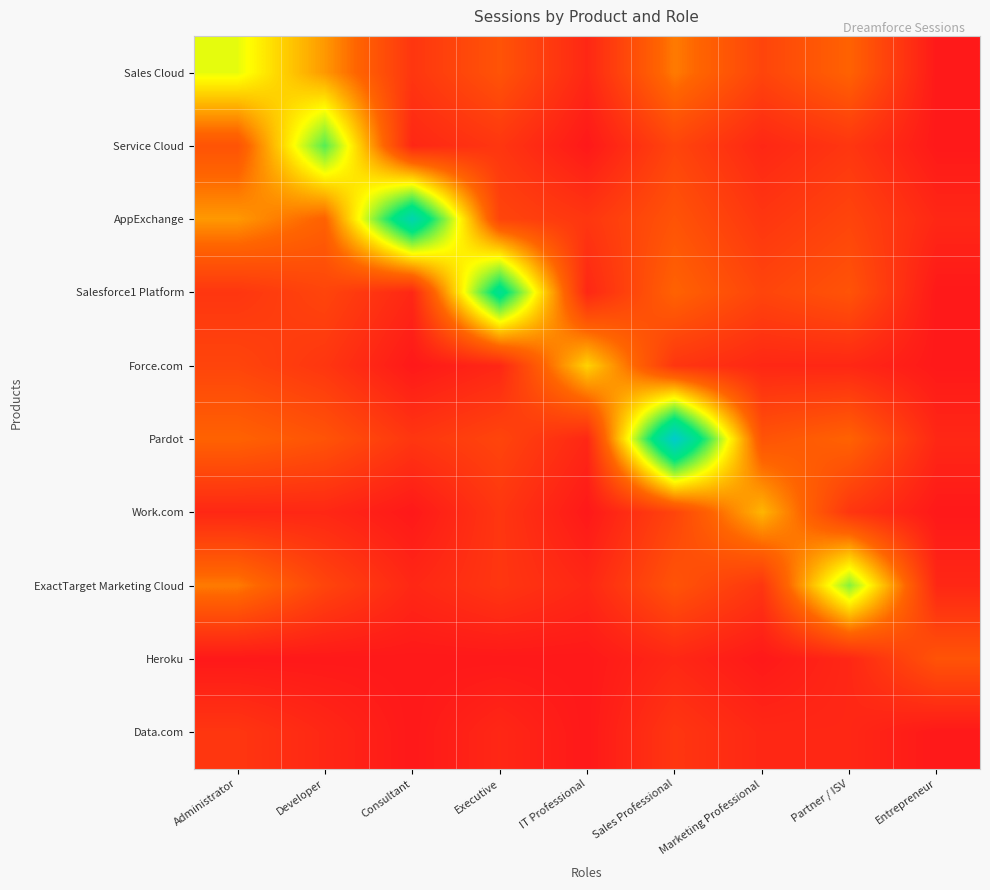

Reading left to right, extract all data points from this chart.

Sales Cloud: Administrator=12	Developer=8	Consultant=3	Executive=5	IT Professional=2	Sales Professional=7	Marketing Professional=4	Partner / ISV=6	Entrepreneur=1
Service Cloud: Administrator=5	Developer=15	Consultant=2	Executive=3	IT Professional=1	Sales Professional=4	Marketing Professional=2	Partner / ISV=3	Entrepreneur=1
AppExchange: Administrator=8	Developer=6	Consultant=20	Executive=4	IT Professional=3	Sales Professional=5	Marketing Professional=3	Partner / ISV=4	Entrepreneur=2
Salesforce1 Platform: Administrator=3	Developer=4	Consultant=2	Executive=18	IT Professional=2	Sales Professional=6	Marketing Professional=4	Partner / ISV=5	Entrepreneur=1
Force.com: Administrator=4	Developer=3	Consultant=1	Executive=2	IT Professional=10	Sales Professional=3	Marketing Professional=2	Partner / ISV=2	Entrepreneur=1
Pardot: Administrator=6	Developer=5	Consultant=3	Executive=4	IT Professional=2	Sales Professional=22	Marketing Professional=5	Partner / ISV=6	Entrepreneur=2
Work.com: Administrator=2	Developer=2	Consultant=1	Executive=3	IT Professional=1	Sales Professional=4	Marketing Professional=9	Partner / ISV=3	Entrepreneur=1
ExactTarget Marketing Cloud: Administrator=7	Developer=4	Consultant=2	Executive=3	IT Professional=2	Sales Professional=5	Marketing Professional=3	Partner / ISV=14	Entrepreneur=2
Heroku: Administrator=1	Developer=1	Consultant=1	Executive=1	IT Professional=1	Sales Professional=2	Marketing Professional=1	Partner / ISV=2	Entrepreneur=5
Data.com: Administrator=3	Developer=2	Consultant=1	Executive=2	IT Professional=1	Sales Professional=3	Marketing Professional=2	Partner / ISV=2	Entrepreneur=1